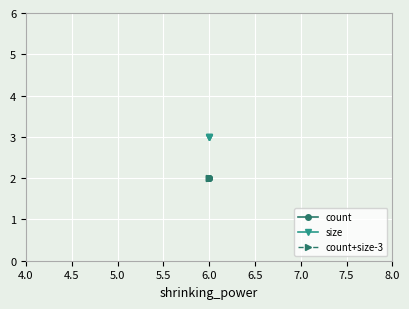

What is the average value of the count+size-3 series?

2